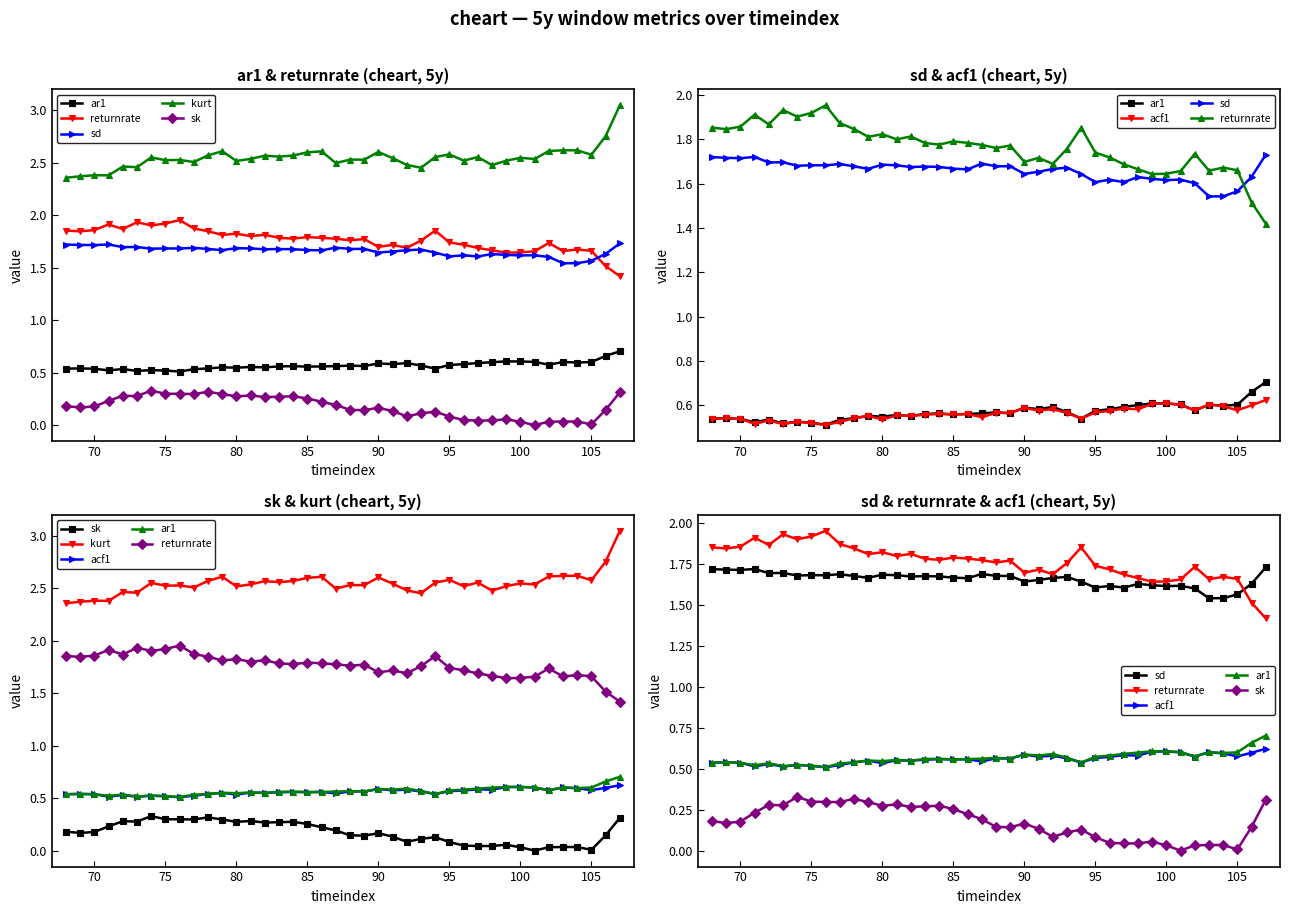

Does the chart display data point markers on the line(s)?

Yes